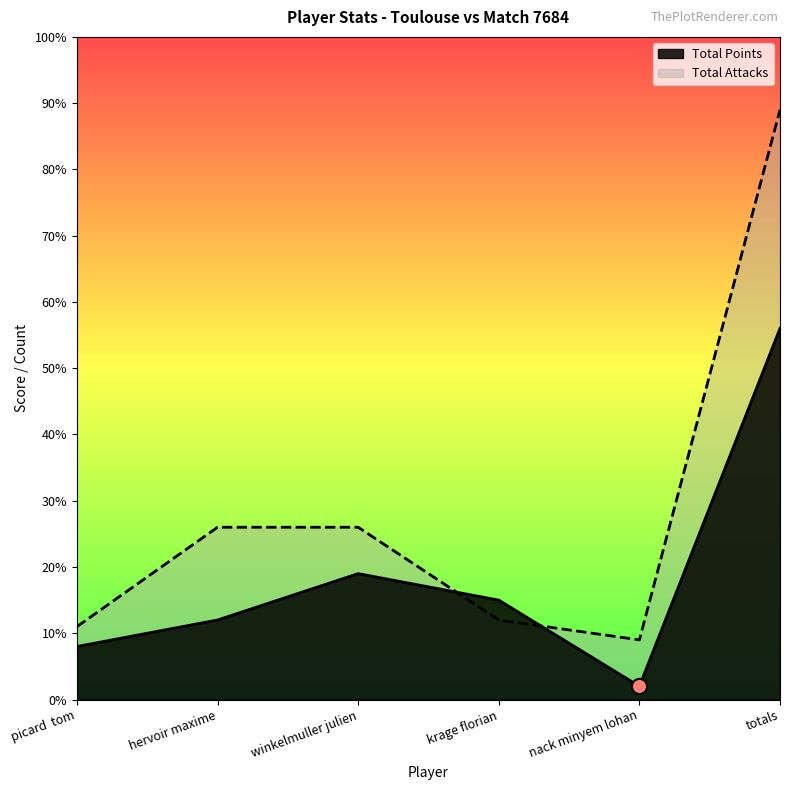

Which series has the largest Y range (max minus min)?

Total Attacks